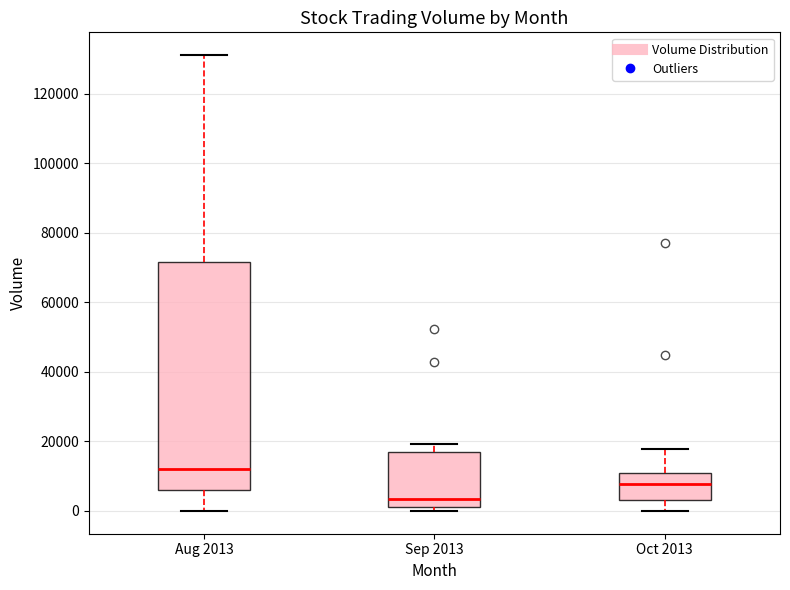

Which box is the tallest, from its lower edge to its upper edge?

Aug 2013